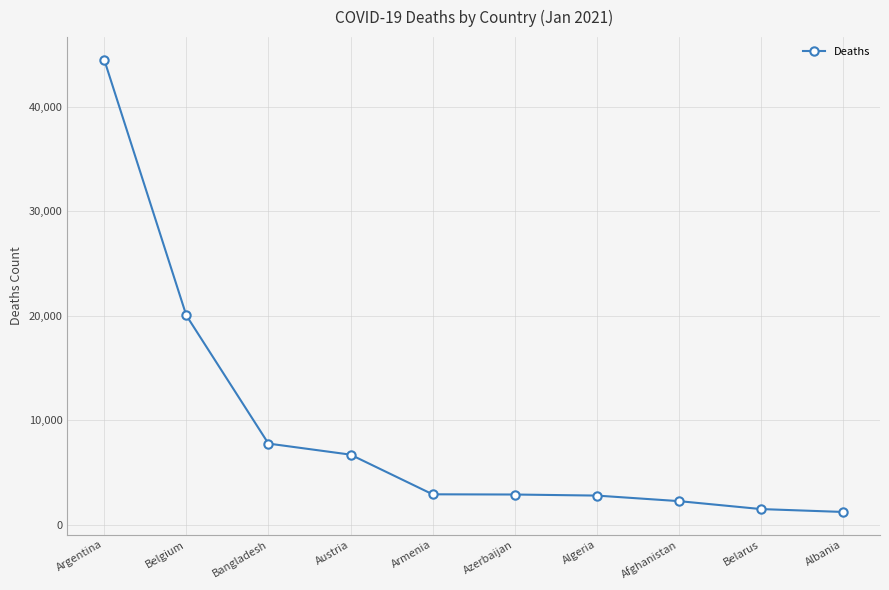

Which category has the highest value across all series?

Argentina